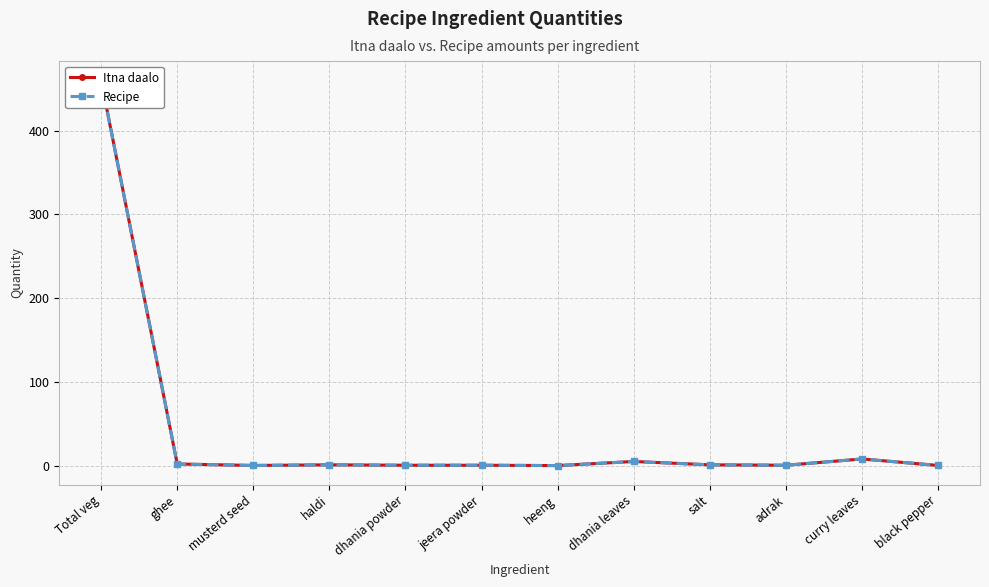

What is the difference between the Recipe values at musterd seed and dhania leaves?

4.8